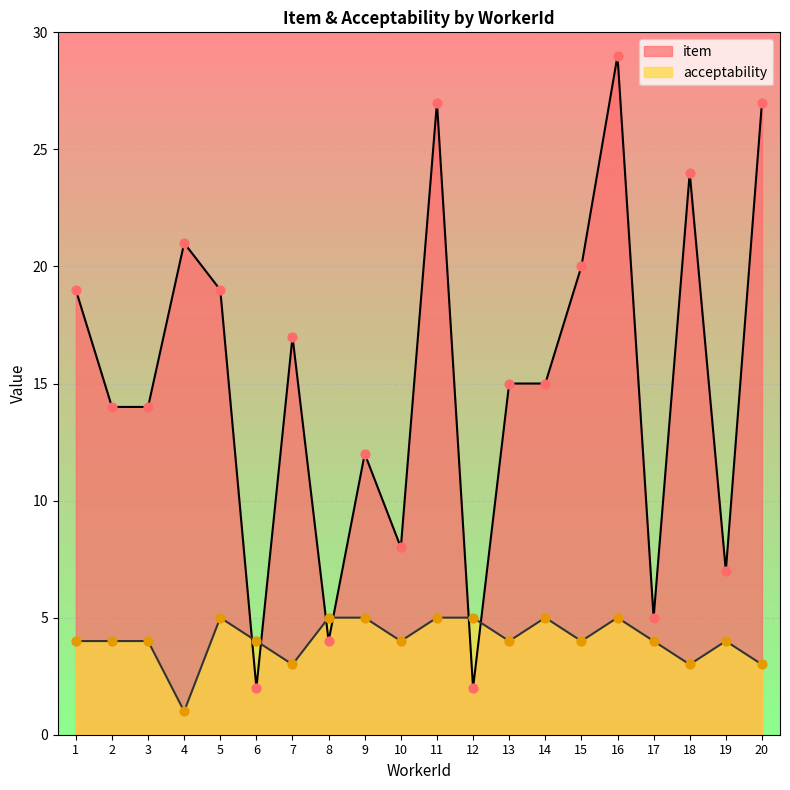

At which category is the sum across all series the highest?

16